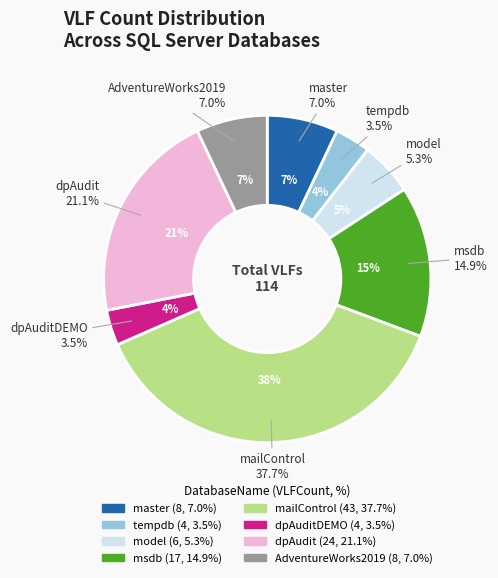

To the nearest percent, what is the difference between the largest and smallest slice percentages?

34%